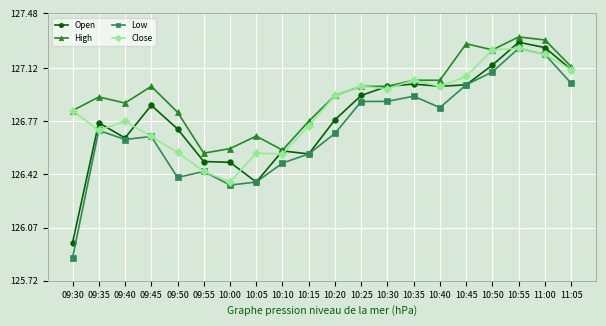

Which series has the largest total across all categories?

High